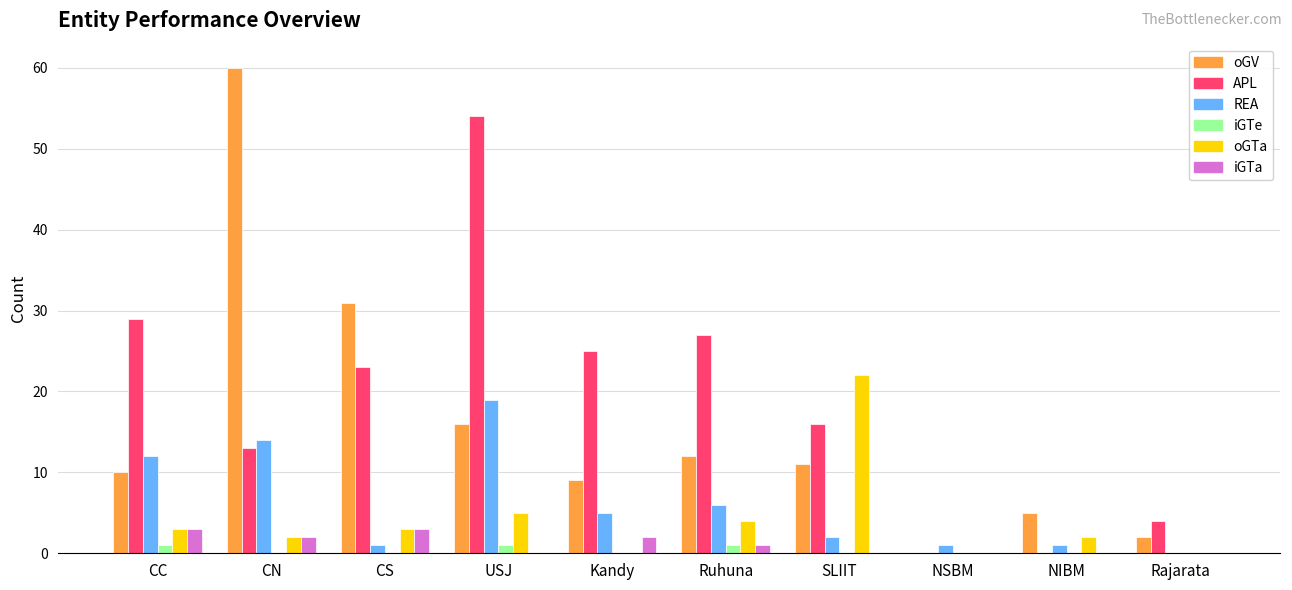

Reading left to right, transcribe all the data shown in this chart.

oGV: CC=10	CN=60	CS=31	USJ=16	Kandy=9	Ruhuna=12	SLIIT=11	NSBM=0	NIBM=5	Rajarata=2
APL: CC=29	CN=13	CS=23	USJ=54	Kandy=25	Ruhuna=27	SLIIT=16	NSBM=0	NIBM=0	Rajarata=4
REA: CC=12	CN=14	CS=1	USJ=19	Kandy=5	Ruhuna=6	SLIIT=2	NSBM=1	NIBM=1	Rajarata=0
iGTe: CC=1	CN=0	CS=0	USJ=1	Kandy=0	Ruhuna=1	SLIIT=0	NSBM=0	NIBM=0	Rajarata=0
oGTa: CC=3	CN=2	CS=3	USJ=5	Kandy=0	Ruhuna=4	SLIIT=22	NSBM=0	NIBM=2	Rajarata=0
iGTa: CC=3	CN=2	CS=3	USJ=0	Kandy=2	Ruhuna=1	SLIIT=0	NSBM=0	NIBM=0	Rajarata=0